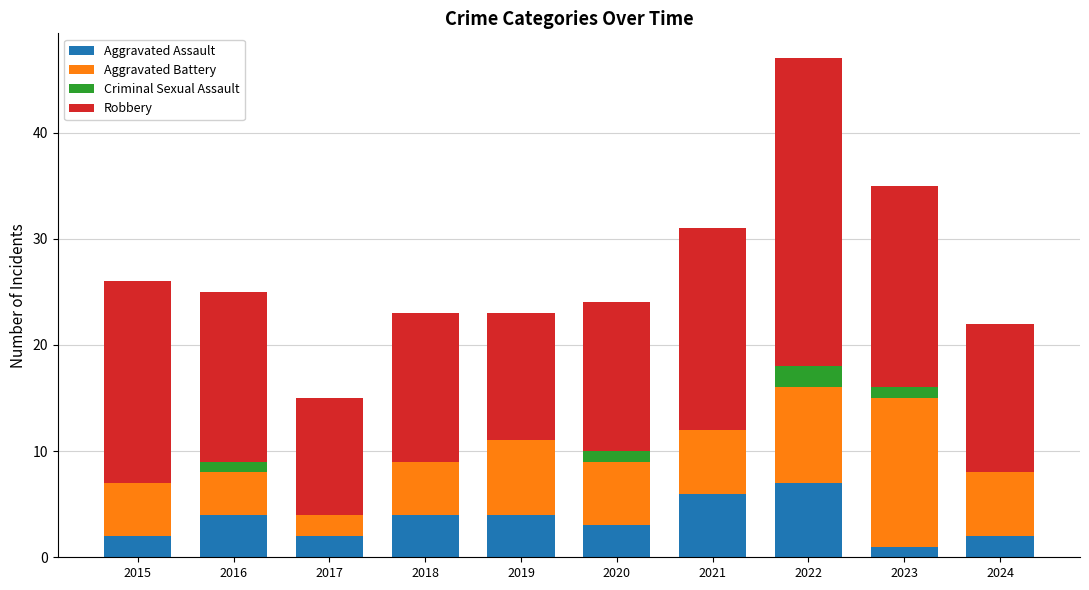

What is the sum of the Aggravated Assault values at 2019 and 2016?

8